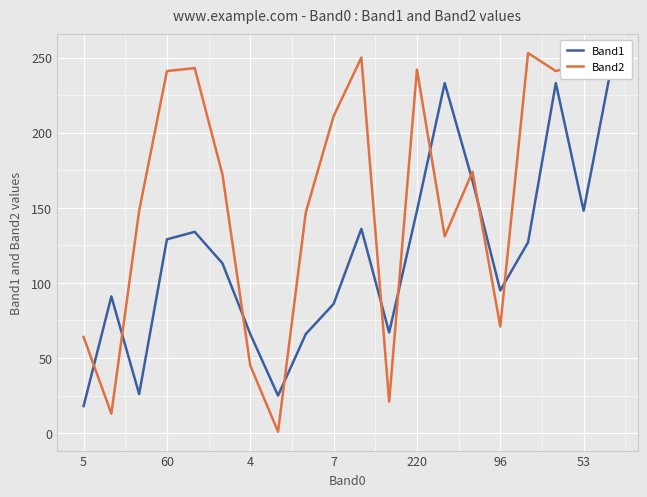

Is it true that Band2 equals 241 at 19?

True